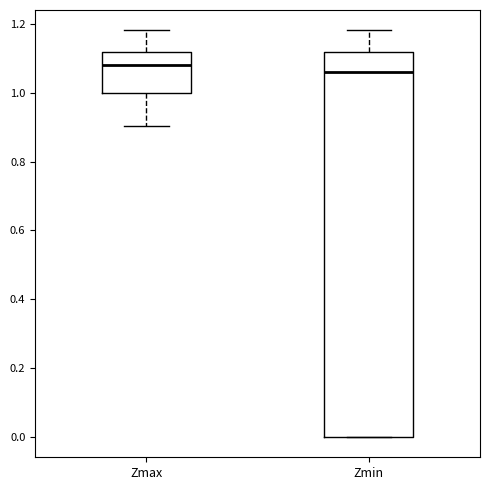

Where is the upper edge of the box for Zmax on the y-axis? The values are not printed on the chart, so give them approximately, as read against the axis.

1.12